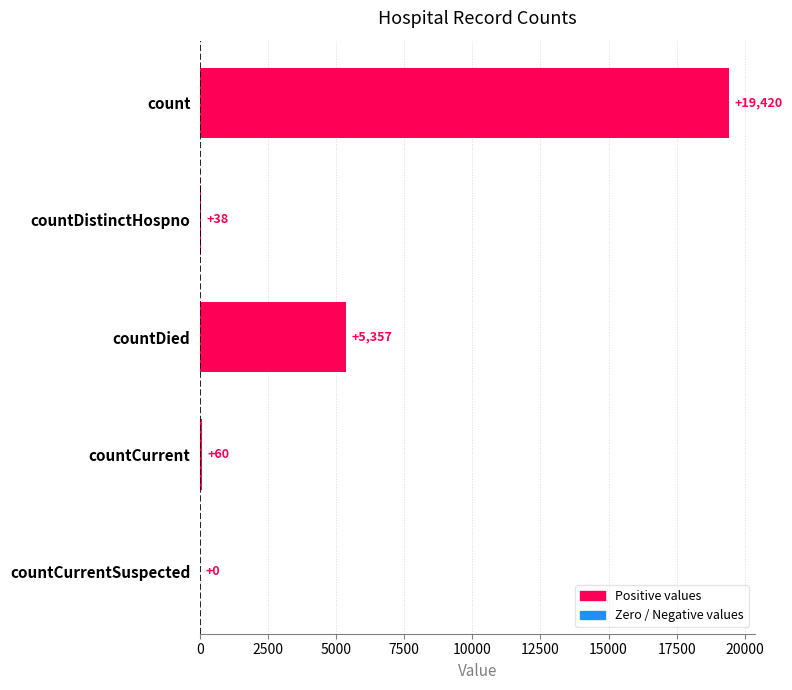

How many values are above zero?

4